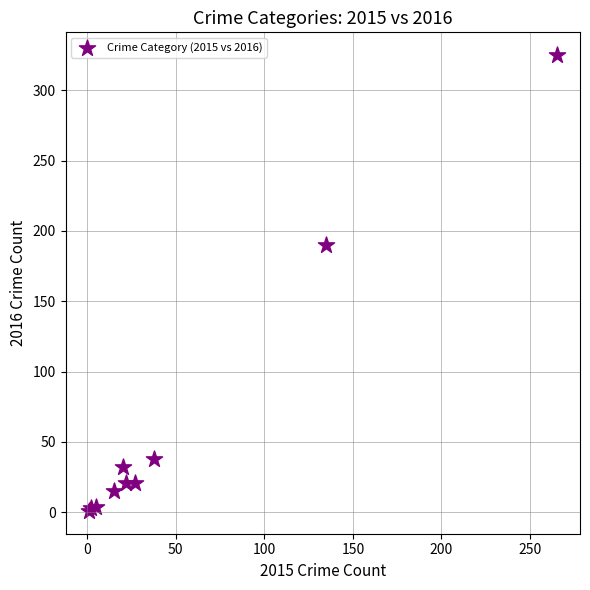

What Y value in the scatter plot is closest to 163?

190